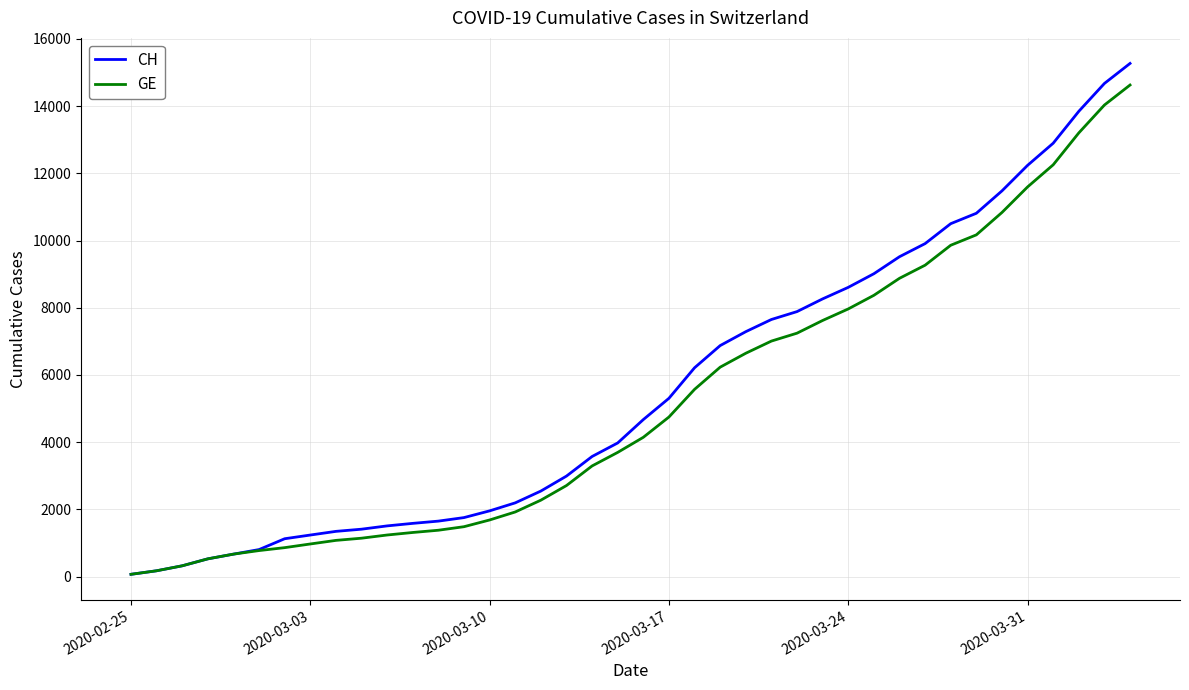

What are all the series names shown in the legend?

CH, GE